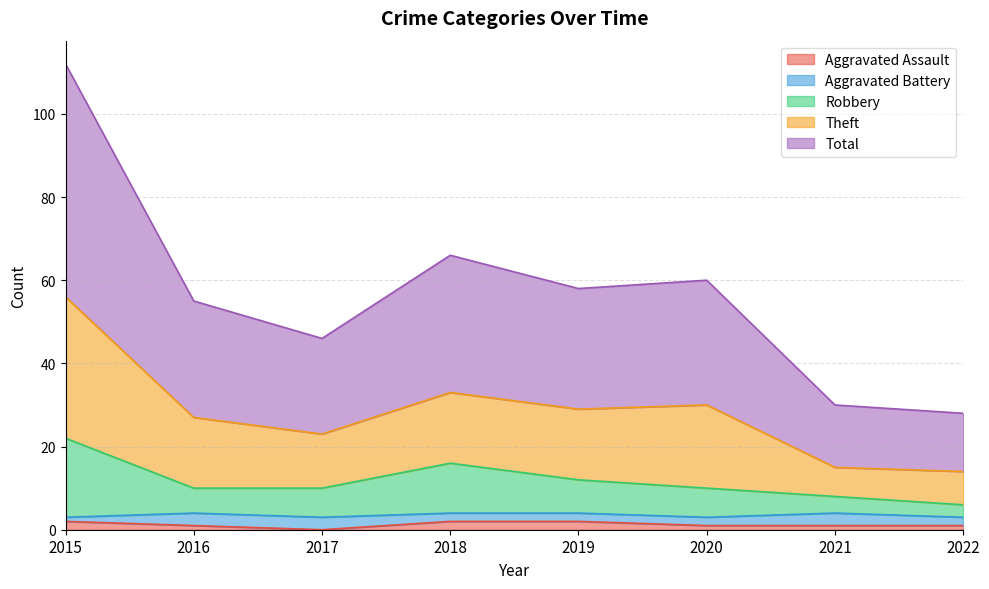

Does the chart display data point markers on the line(s)?

No